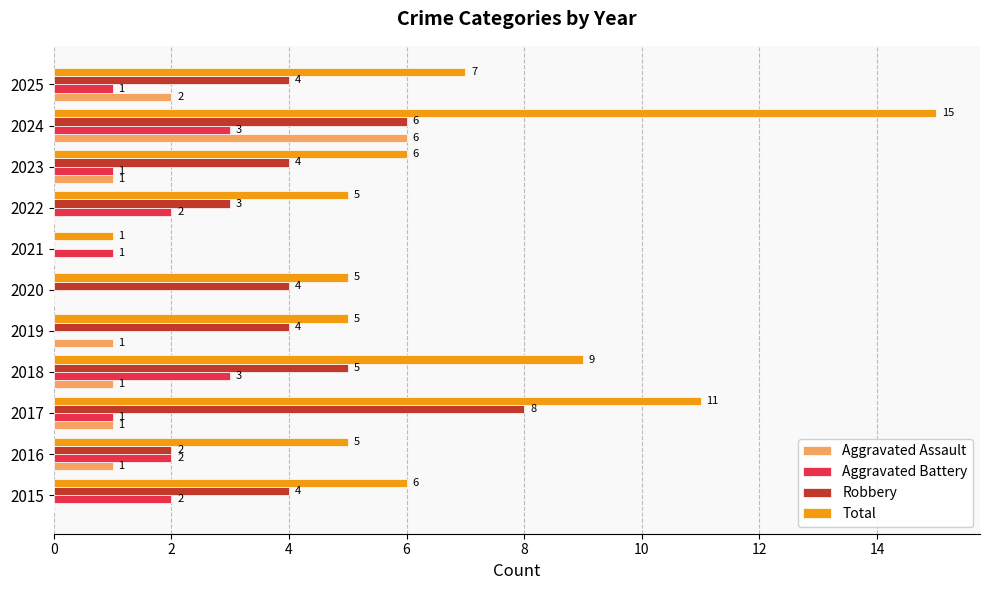

At which category is the sum across all series the highest?

2024